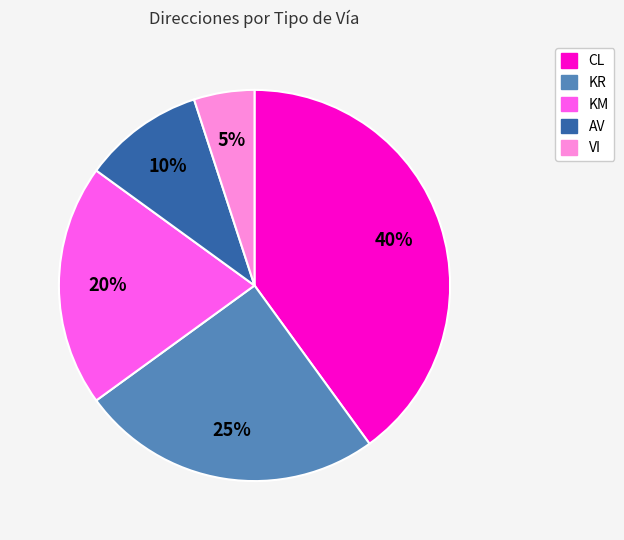

To the nearest percent, what is the difference between the CL and VI slice percentages?

35%